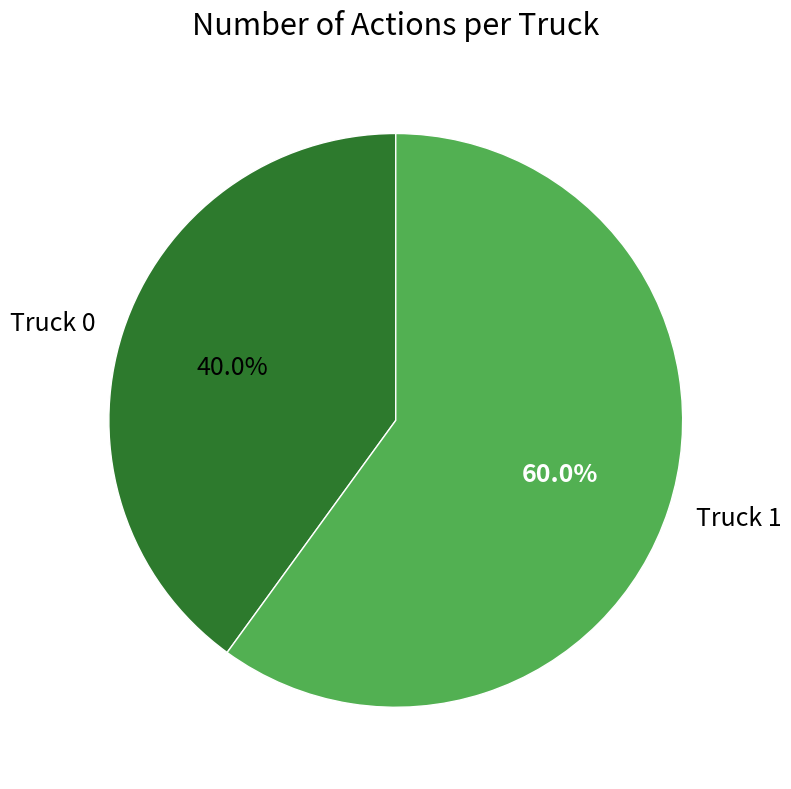

Which slice is the smallest?

Truck 0